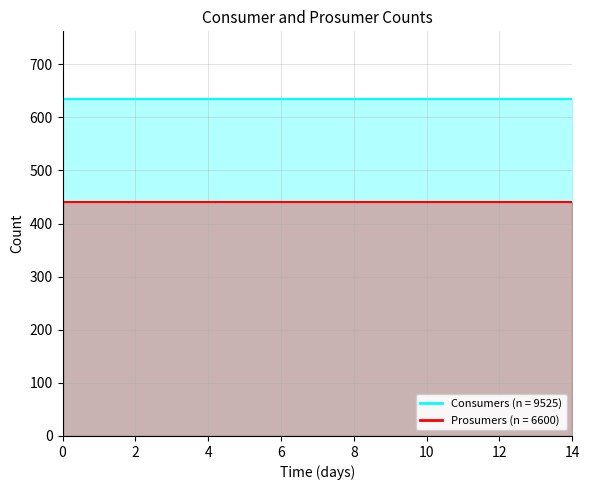

The value of Prosumers at 7 is 440. True or false?

True